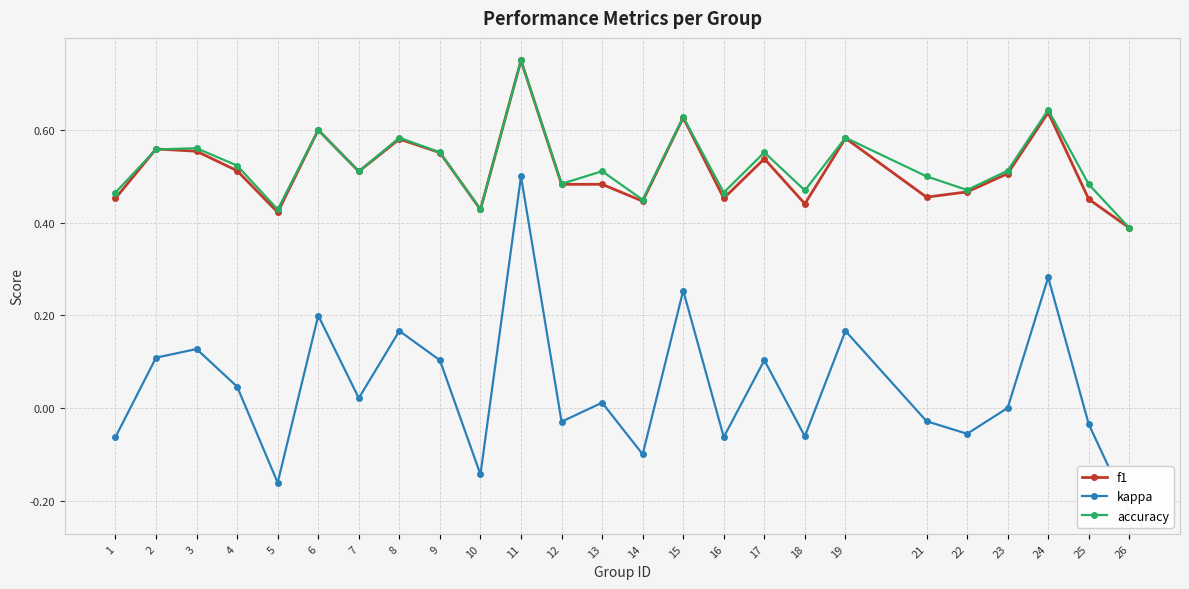

True or false: accuracy has a value of 0.4 at 14.

True